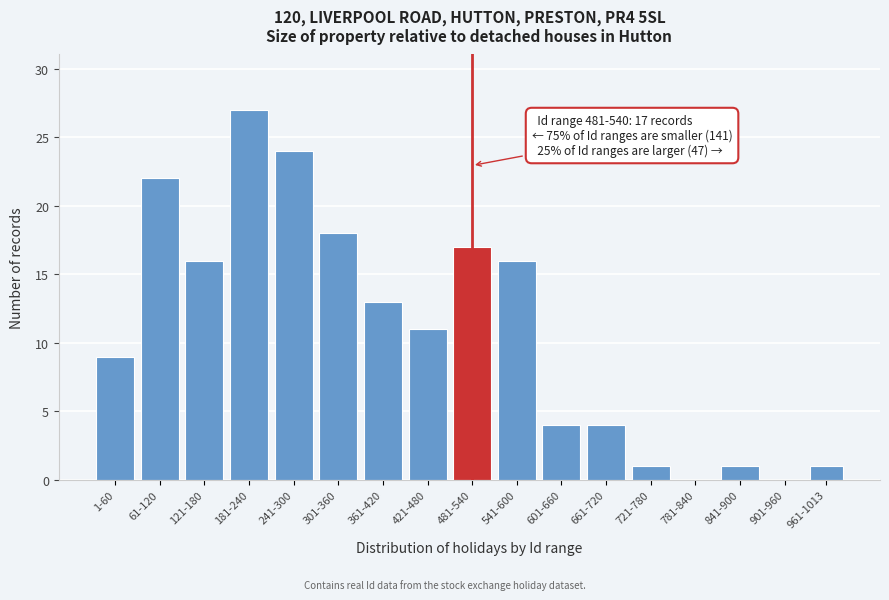

Reading left to right, transcribe all the data shown in this chart.

1-60=9	61-120=22	121-180=16	181-240=27	241-300=24	301-360=18	361-420=13	421-480=11	481-540=17	541-600=16	601-660=4	661-720=4	721-780=1	781-840=0	841-900=1	901-960=0	961-1013=1